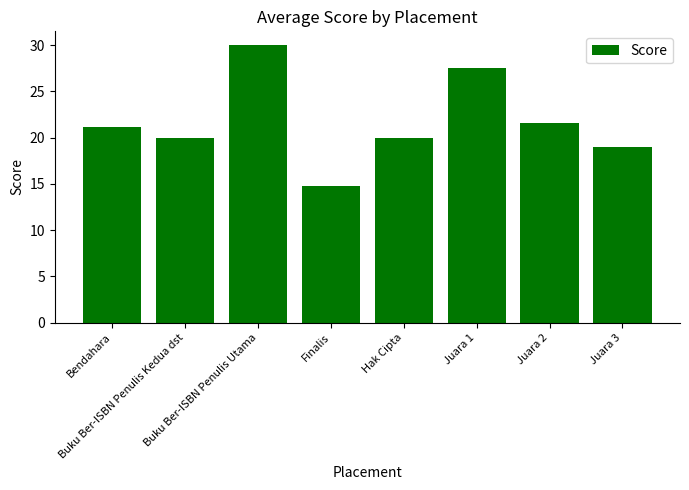

What is the sum of all values?

174.1